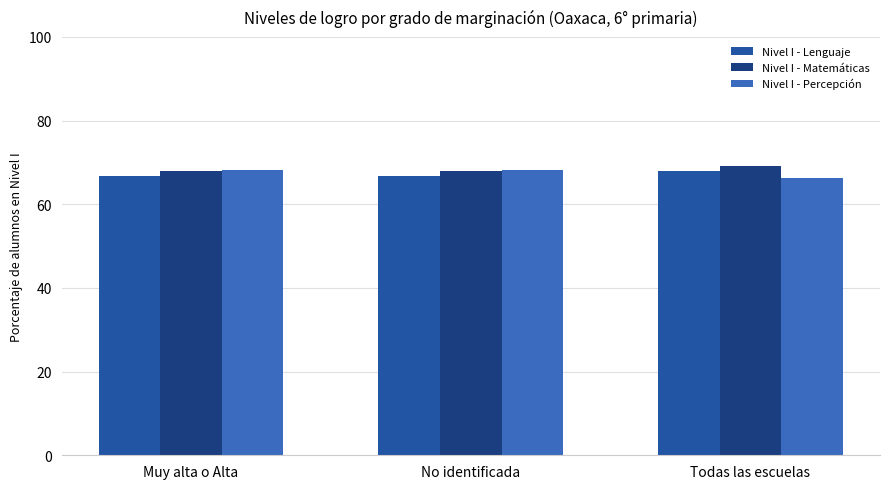

Rank the series at Todas las escuelas from lowest to highest value.

Nivel I - Percepción, Nivel I - Lenguaje, Nivel I - Matemáticas